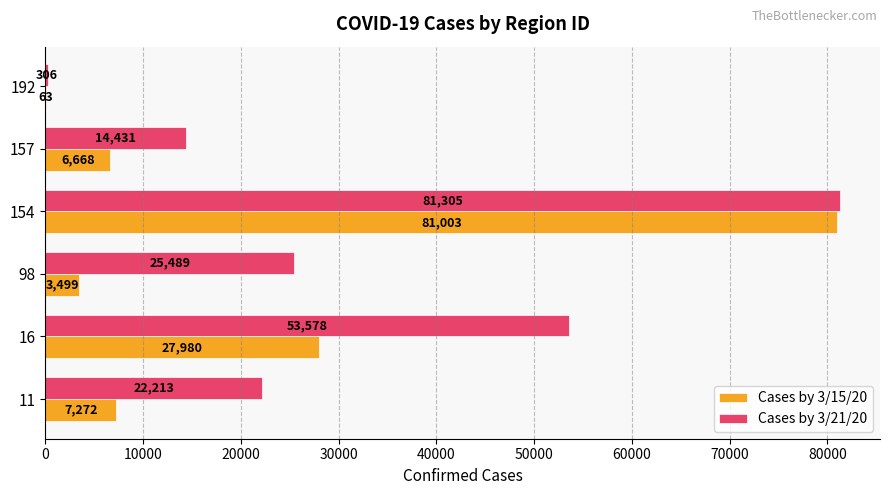

How many series are shown in this chart?

2